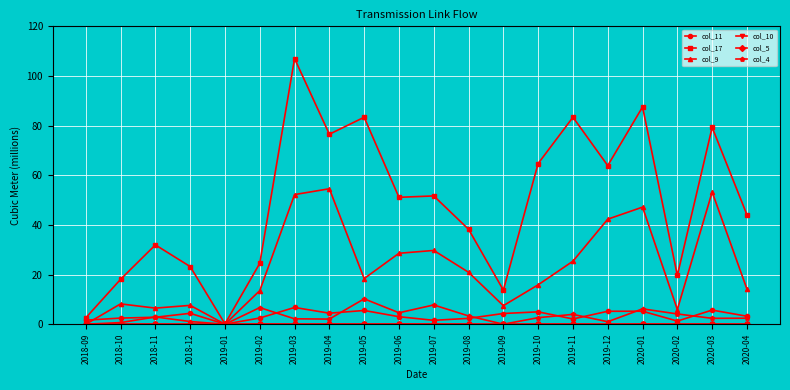

What position from the right is 2018-11?

18